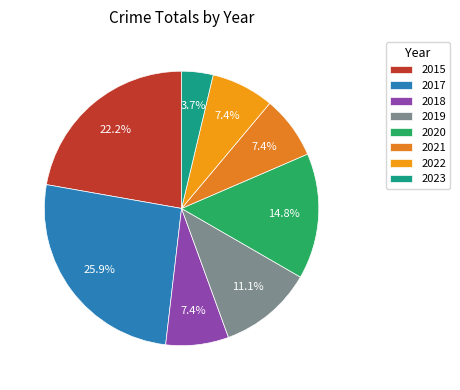

What is the largest slice in the pie chart?

2017